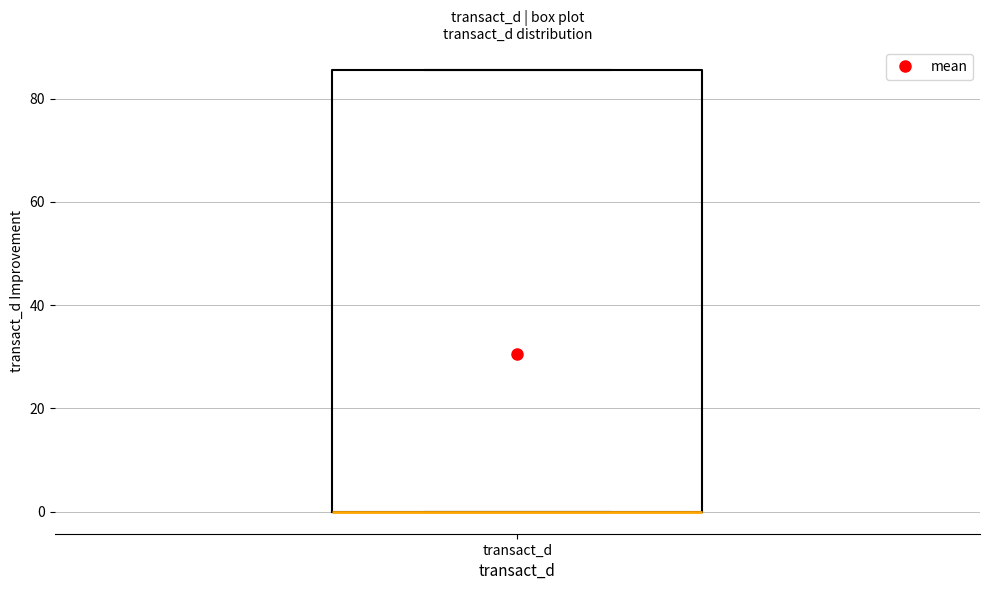

Where is the upper edge of the box for transact_d on the y-axis? The values are not printed on the chart, so give them approximately, as read against the axis.

86